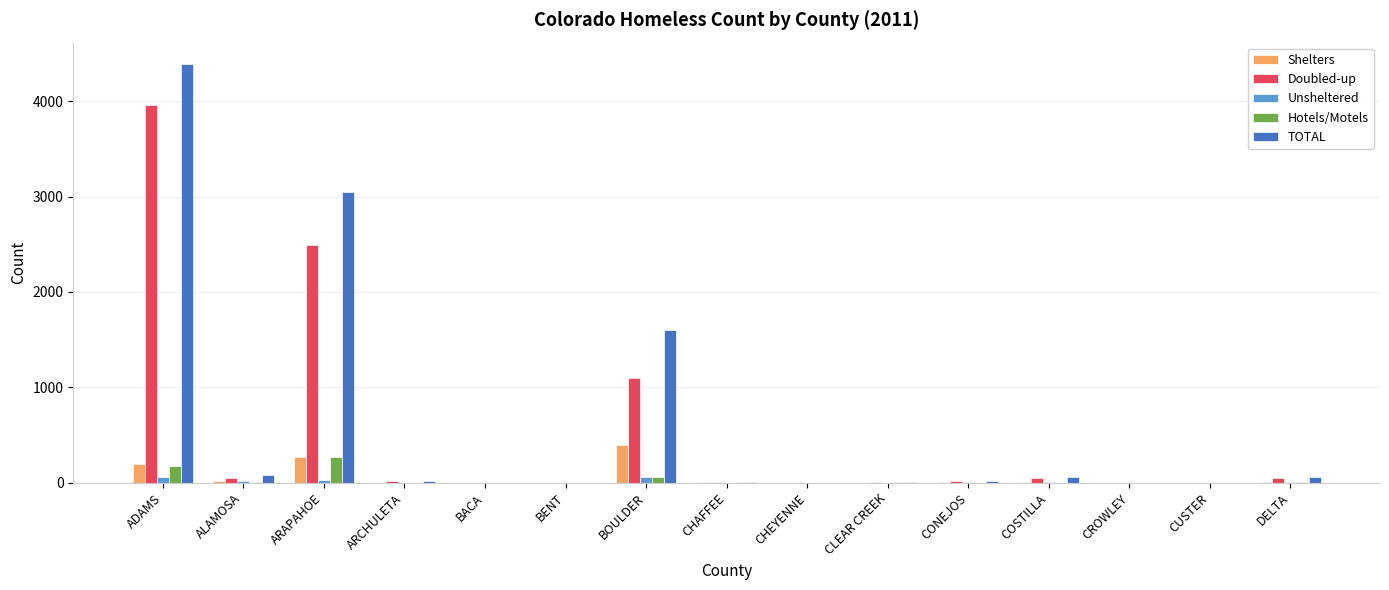

Is the value of Hotels/Motels at ADAMS greater than the value of TOTAL at COSTILLA?

Yes